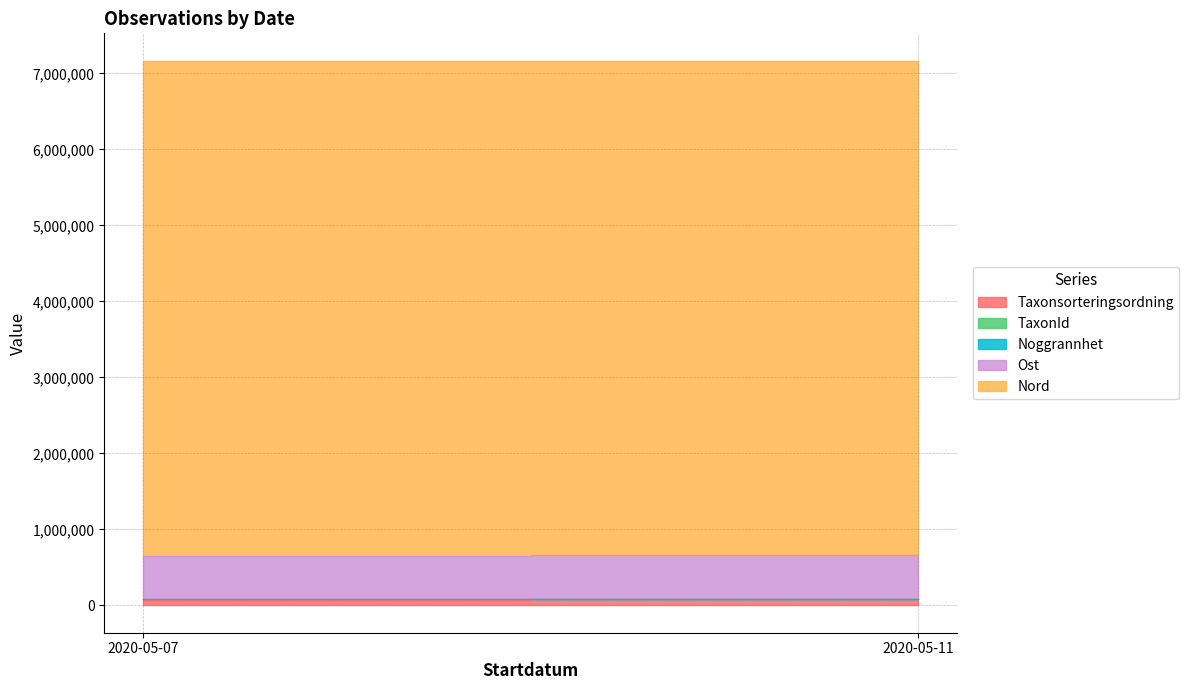

Count the number of categories in the chart.

2